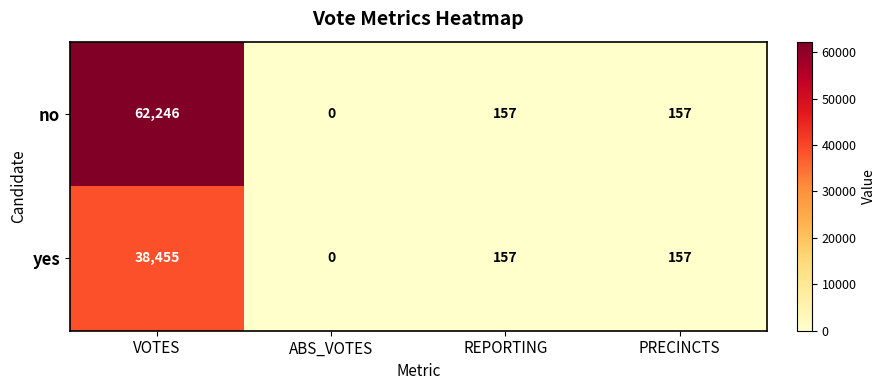

Which series has the largest range (max minus min)?

no